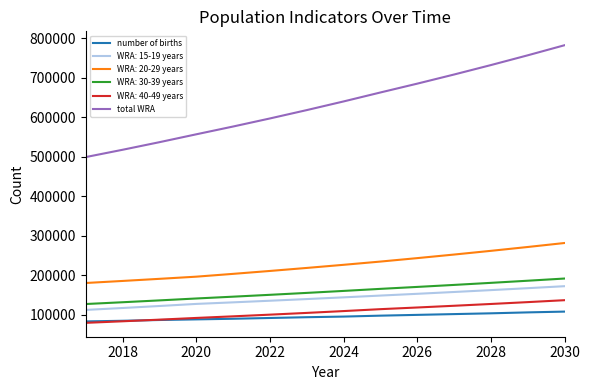

Count the number of categories in the chart.

14